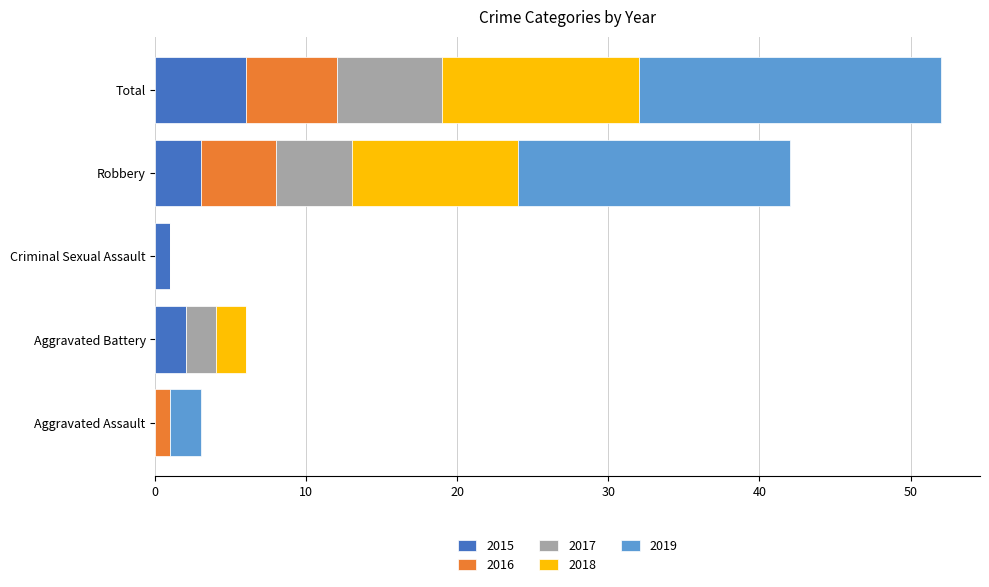

Which category has the highest value in the 2015 series?

Total